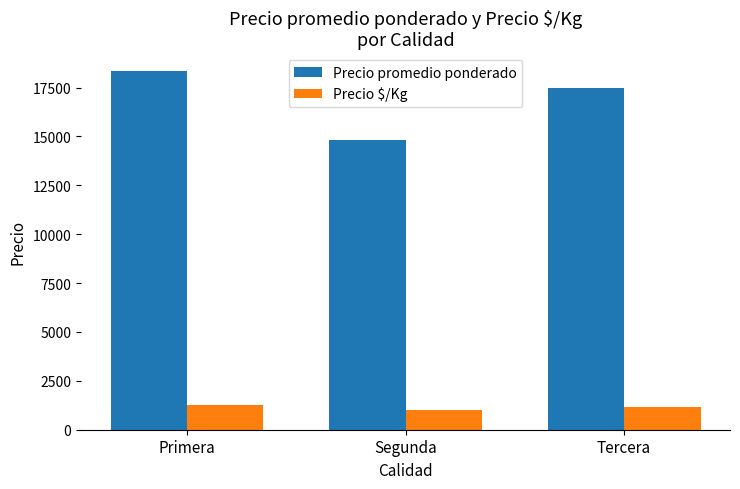

How many groups of bars are there?

3